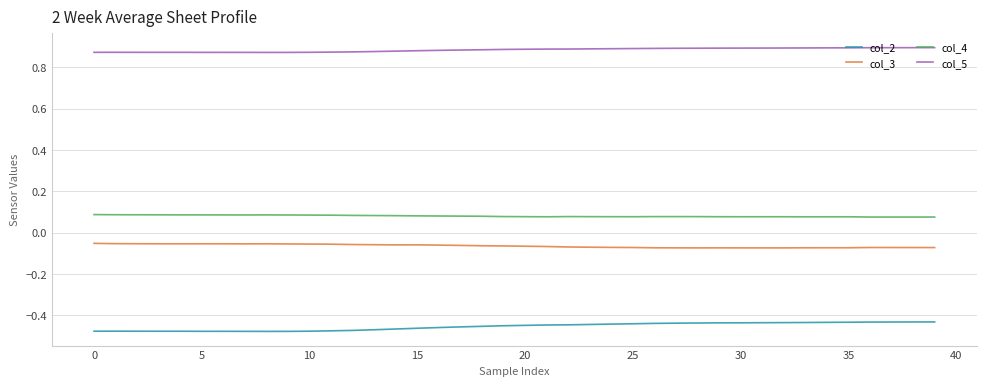

True or false: col_5 and col_4 intersect in this chart.

False